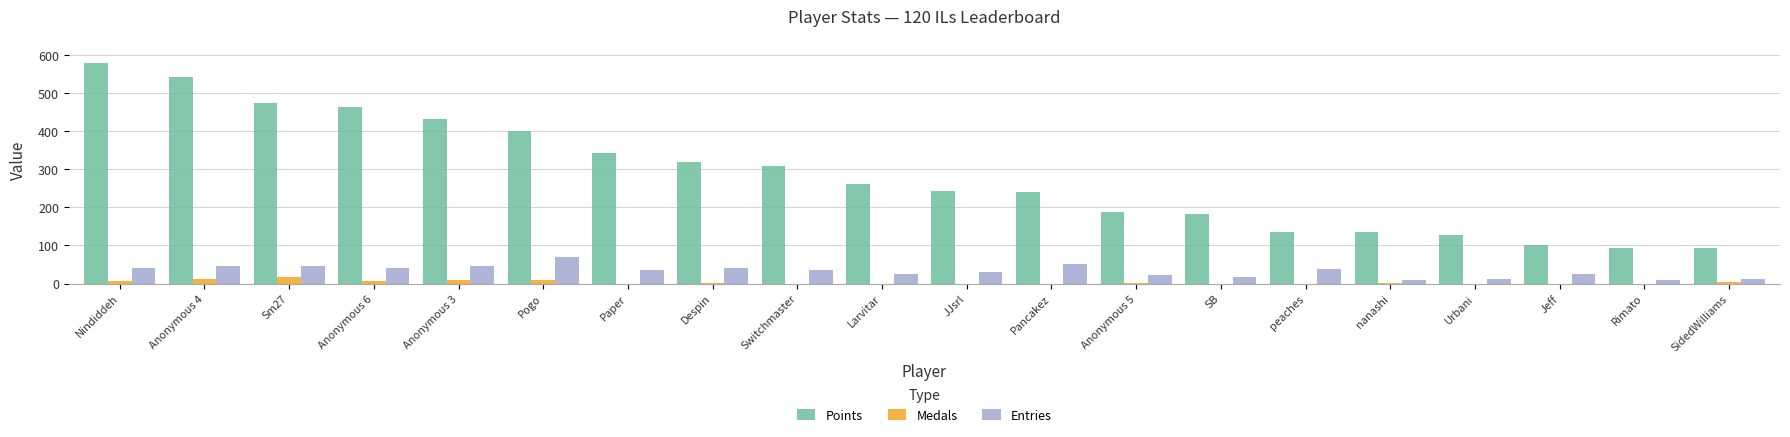

Where does the Entries series first go above 35?

Nindiddeh